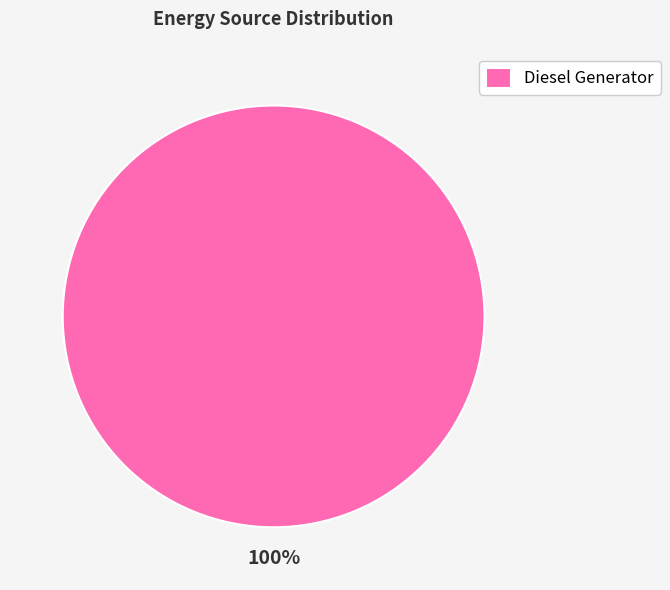

Rank the categories by value from highest to lowest.

Diesel Generator